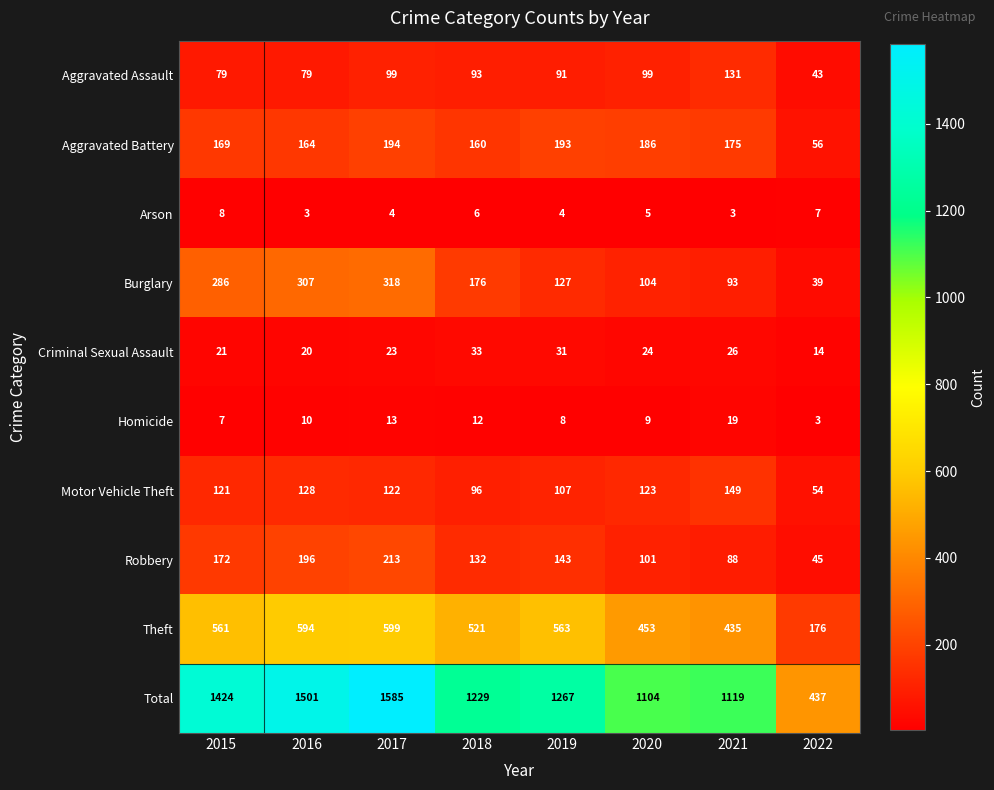

The value of Motor Vehicle Theft at 2018 is 29. True or false?

False